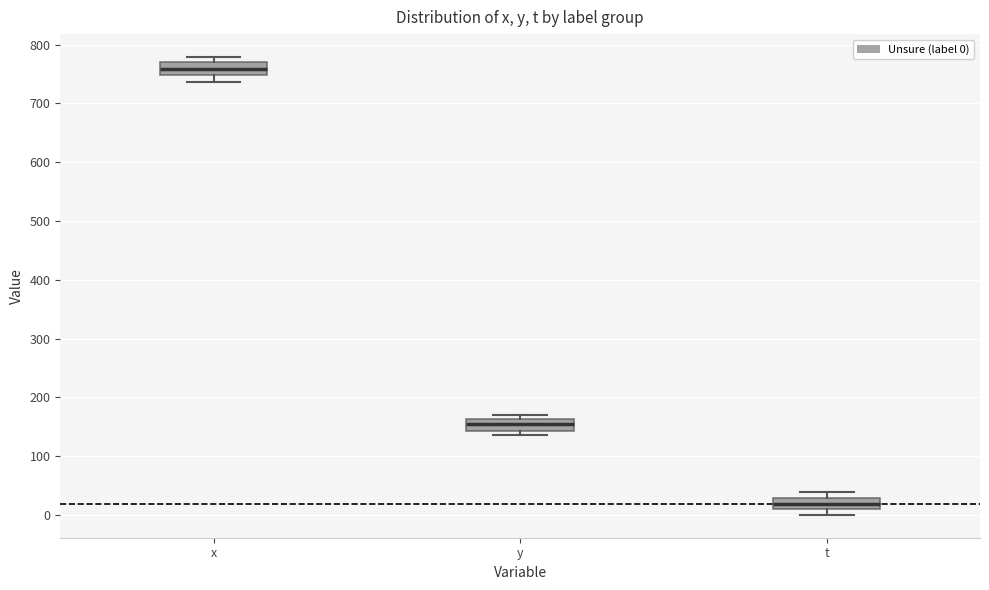

Where does the median line of the box for t sit on the y-axis? The values are not printed on the chart, so give them approximately, as read against the axis.

20